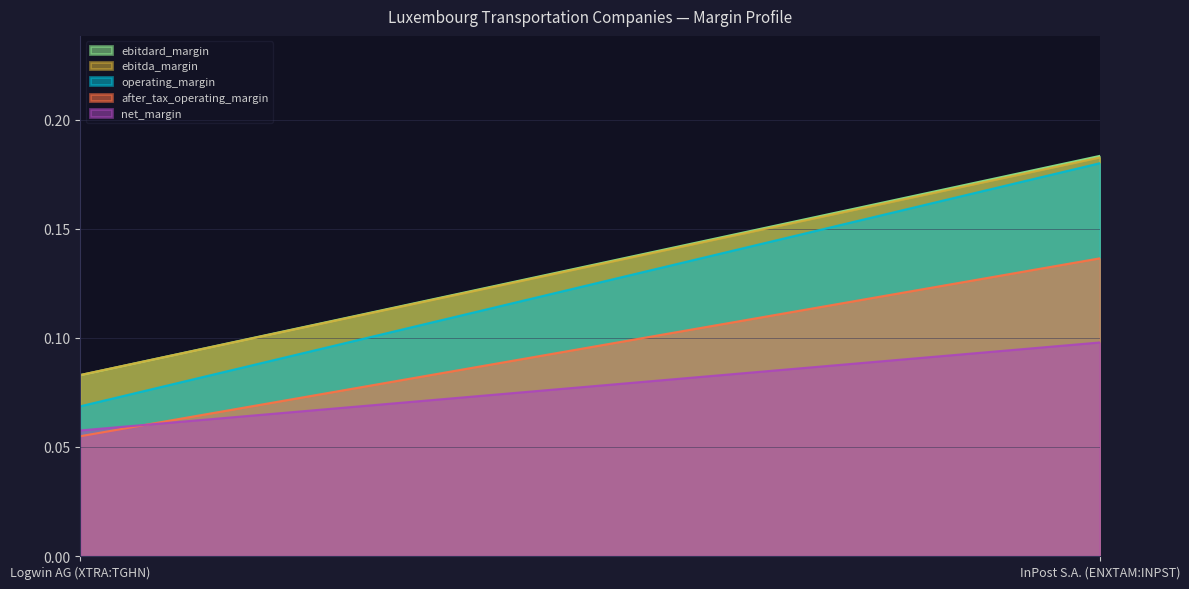

How many lines are shown in the chart?

5